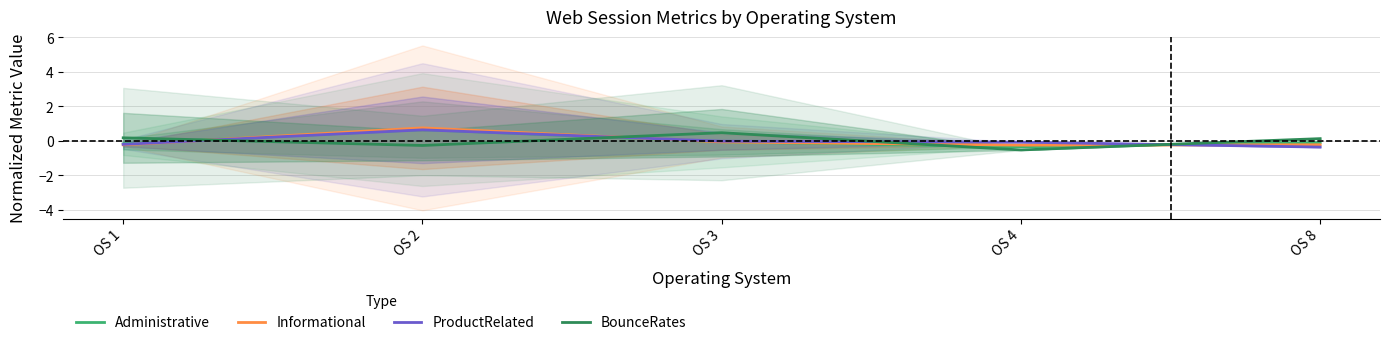

What is the lowest value of the Informational series?

-0.2